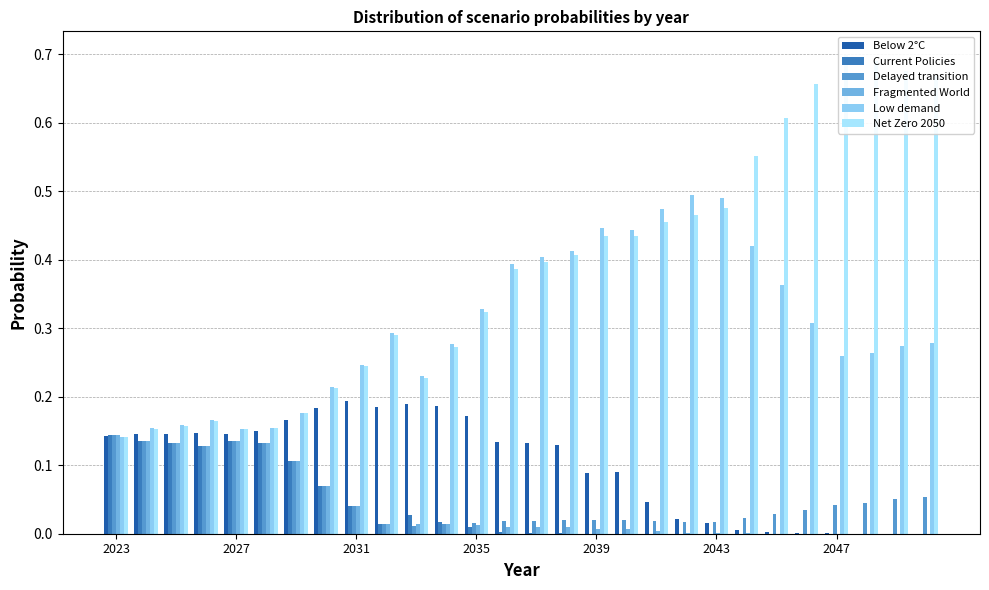

Count the number of categories in the chart.

28